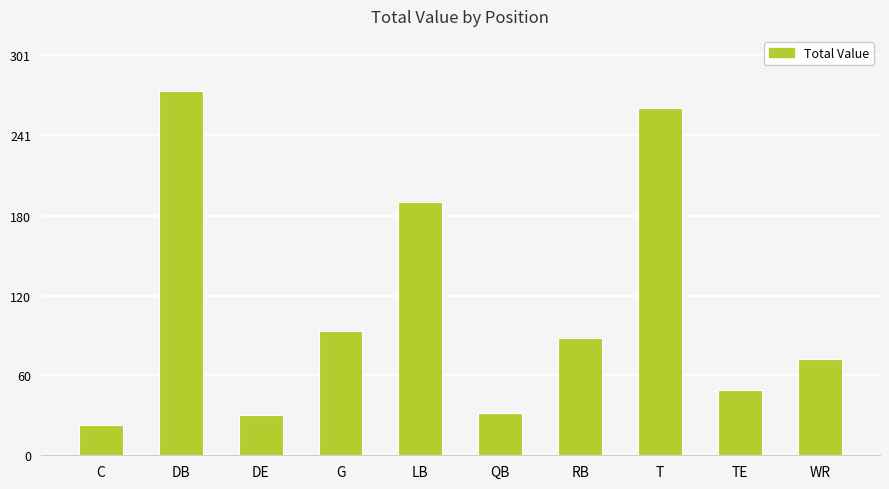

What is the sum of the values at QB and C?

55